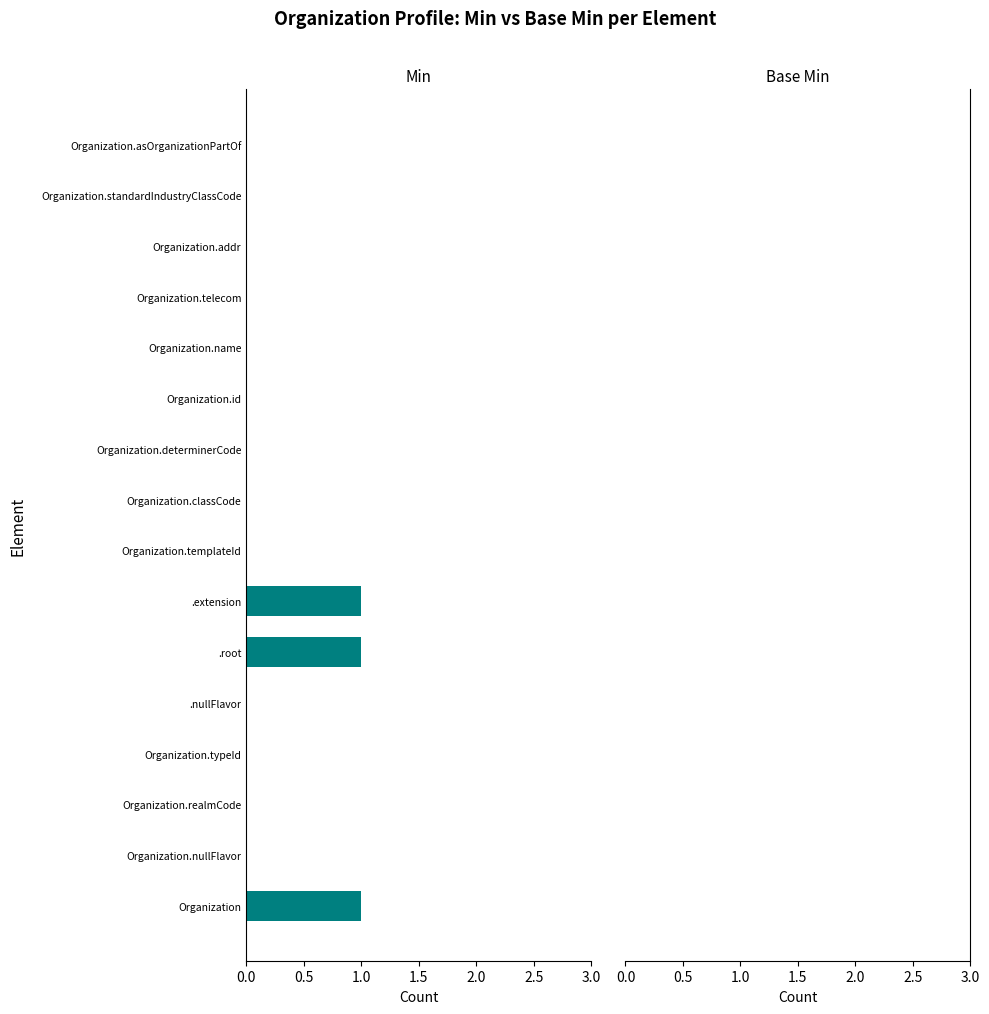

True or false: the data shows 0 at Organization.typeId.

True